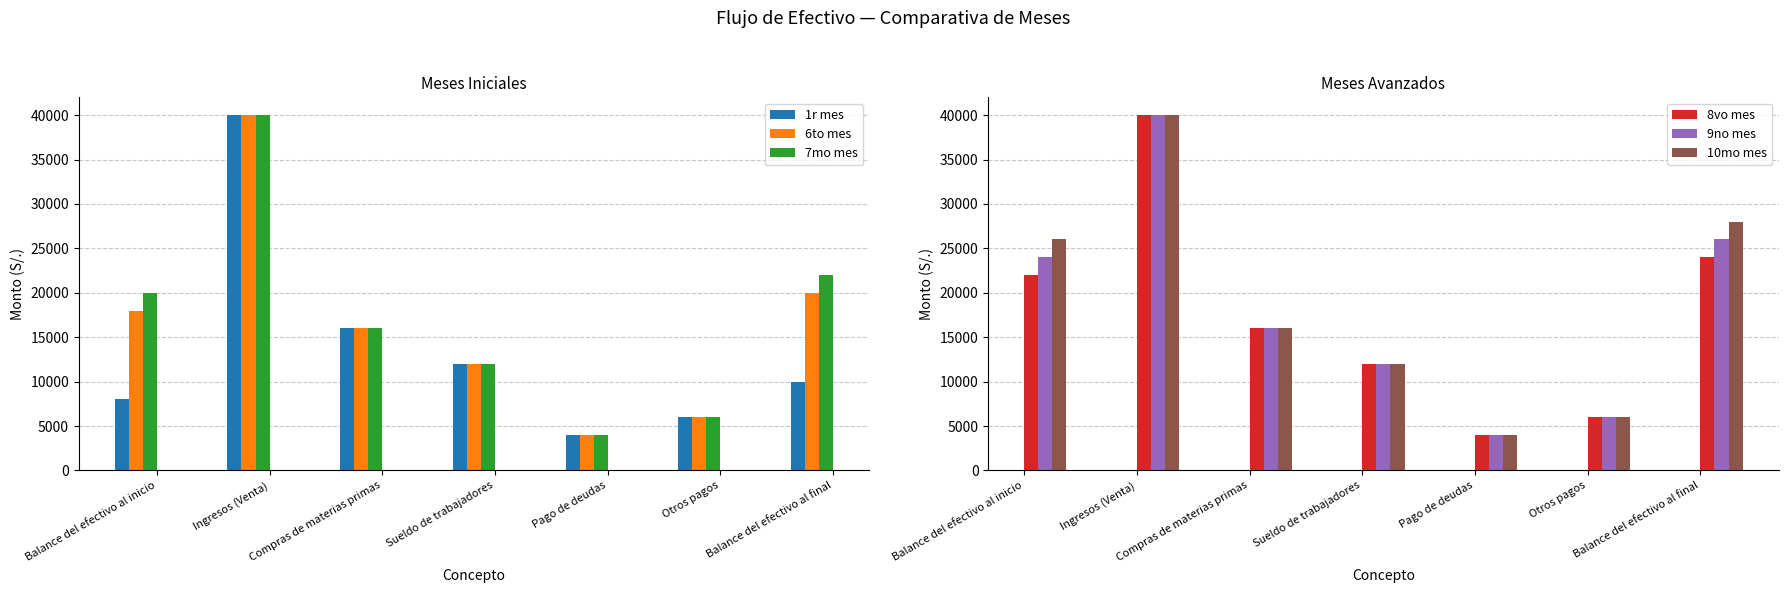

What are all the series names shown in the legend?

1r mes, 6to mes, 7mo mes, 8vo mes, 9no mes, 10mo mes